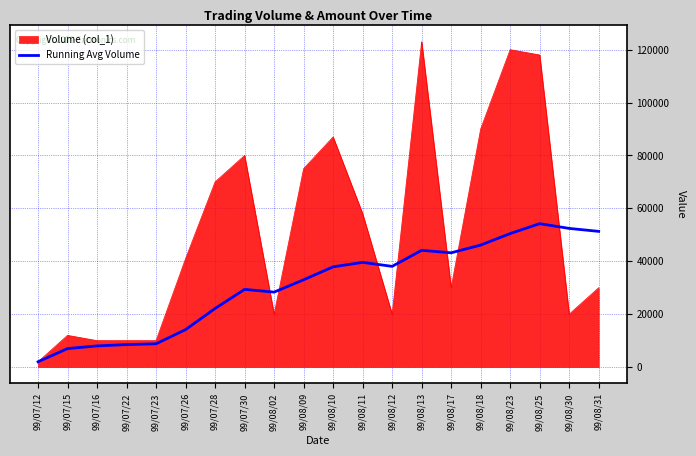

At which label is Volume (col_1) closest to 62500?

99/08/11